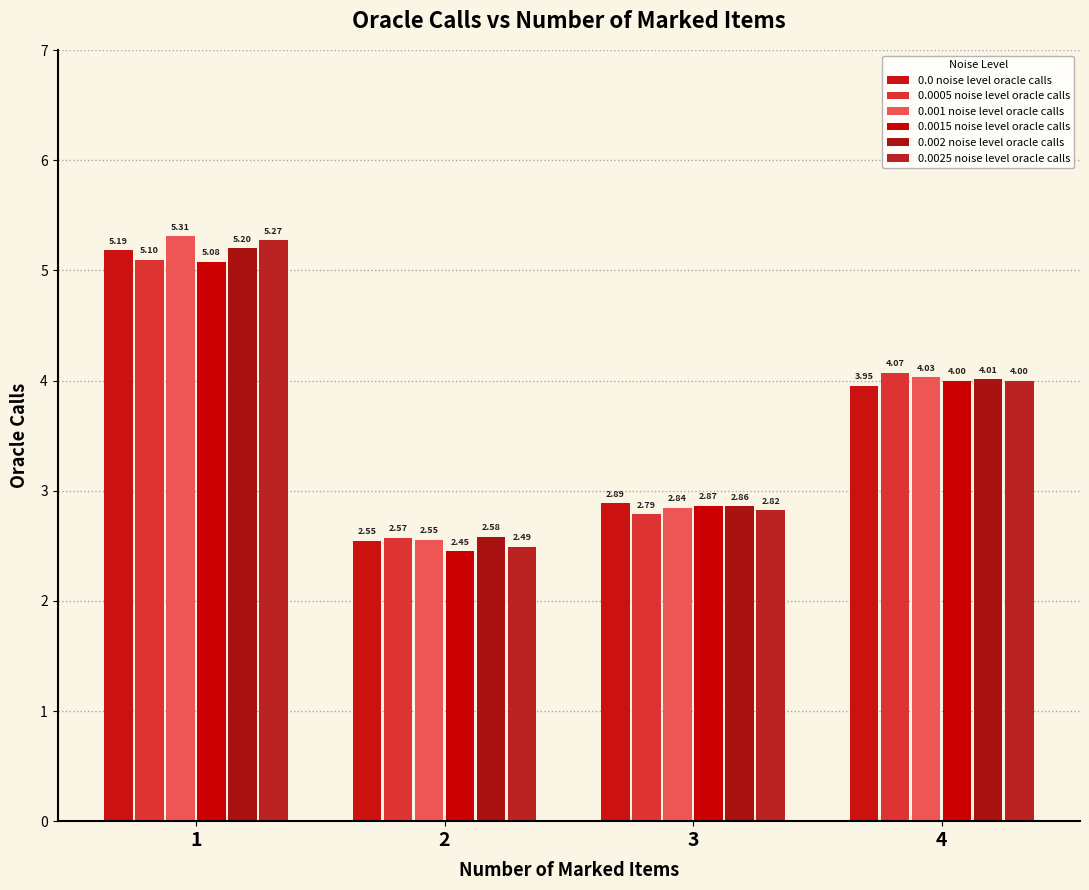

Does the chart contain any negative values?

No